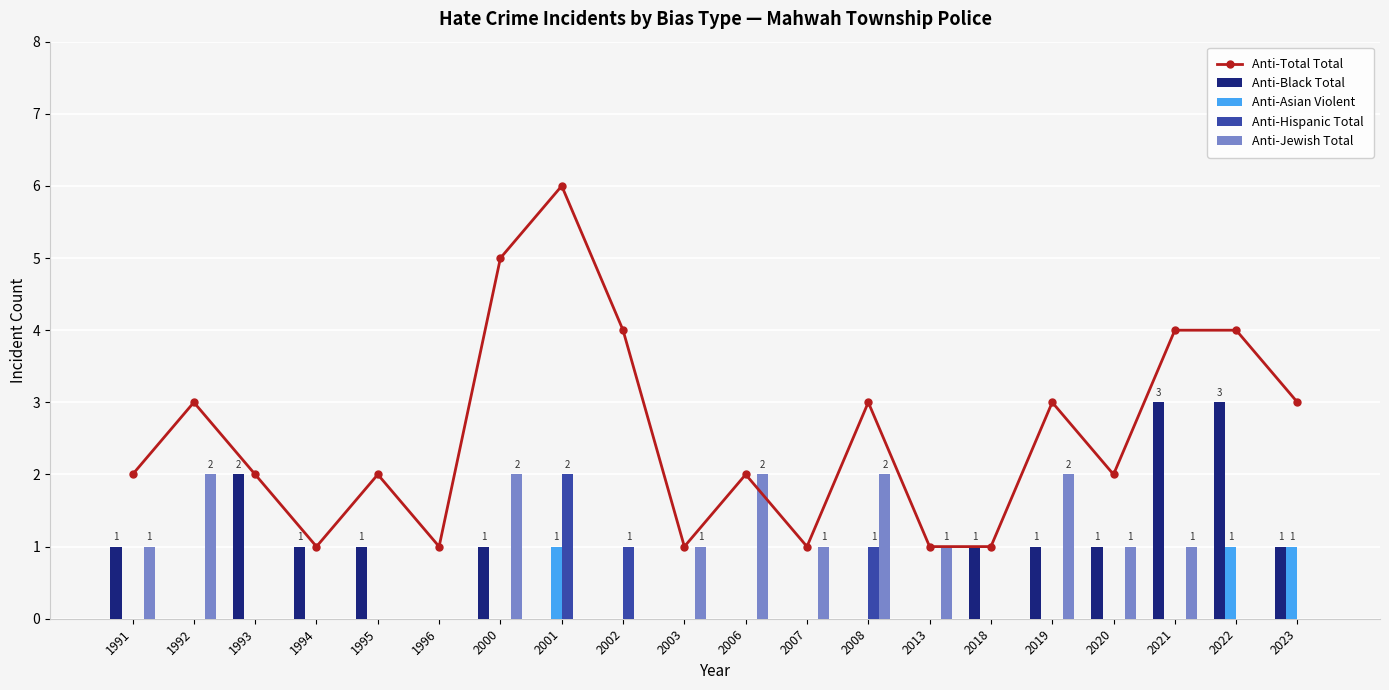

Are the bars horizontal?

No